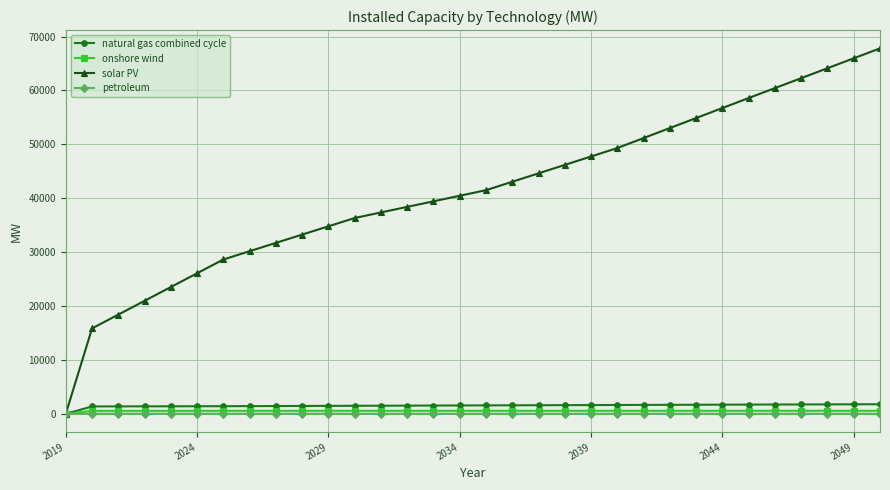

What is the greatest value displayed?

67817.2